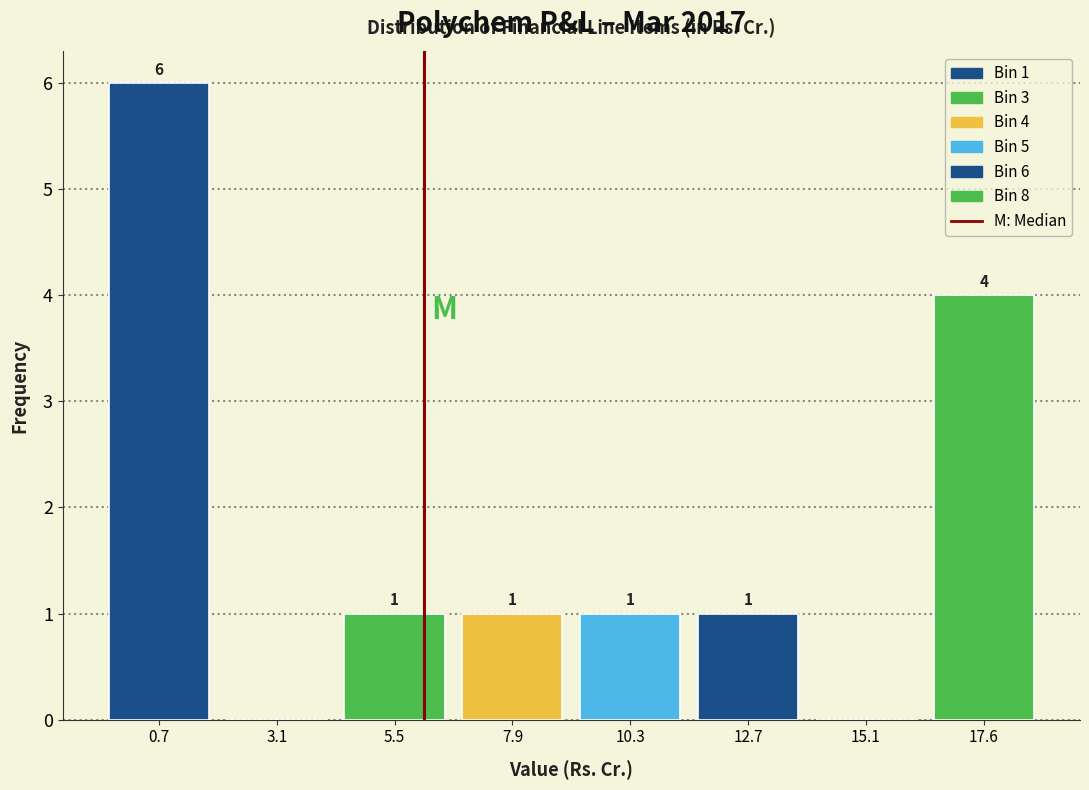

Reading right to left, list all the values displayed in this chart.

17.6=4	15.1=0	12.7=1	10.3=1	7.9=1	5.5=1	3.1=0	0.7=6